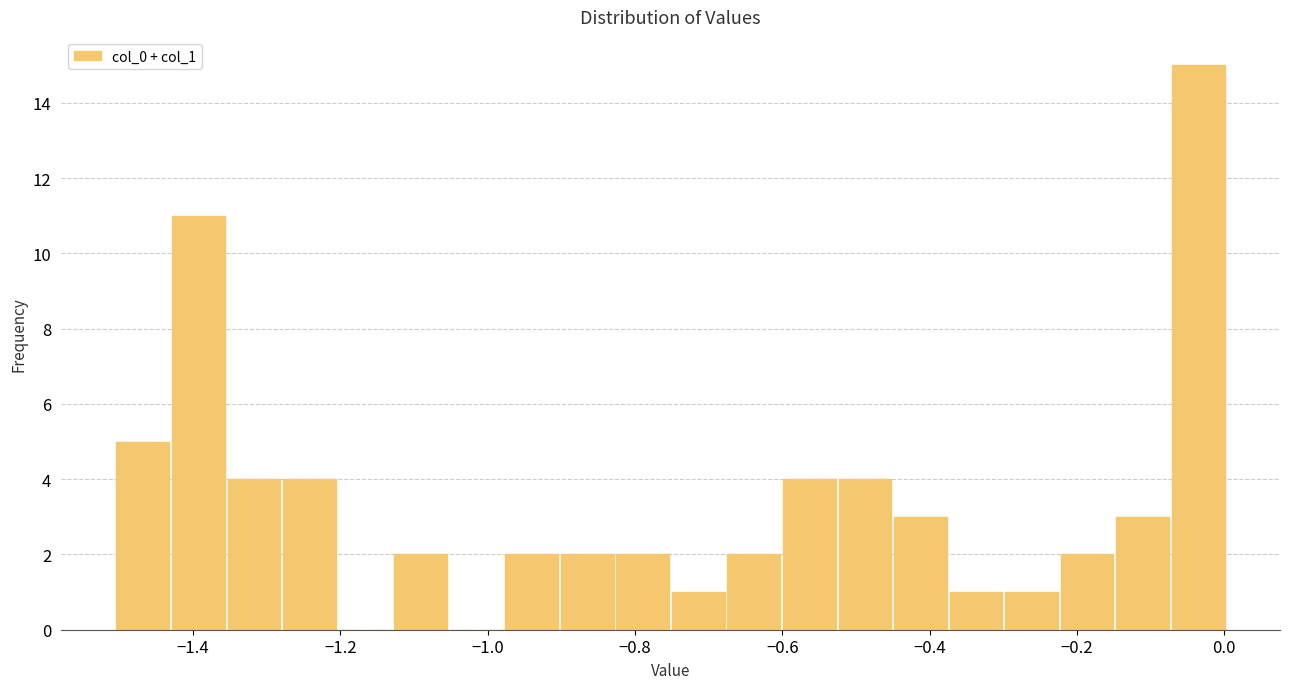

Read against the x-axis, roughly where is the centre of the tallest bar?

-0.04